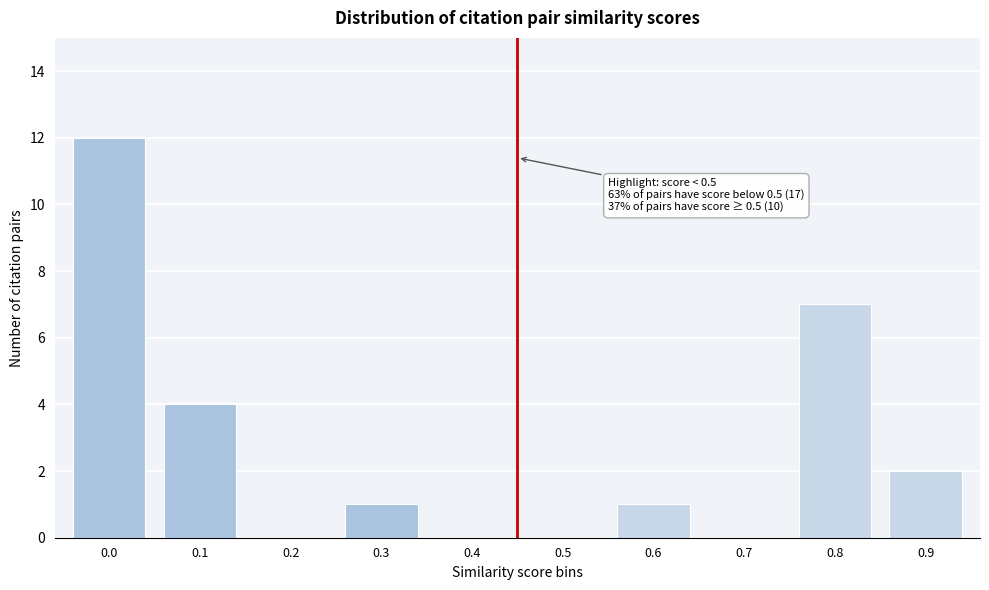

Reading left to right, transcribe all the data shown in this chart.

0.0=12	0.1=4	0.2=0	0.3=1	0.4=0	0.5=0	0.6=1	0.7=0	0.8=7	0.9=2